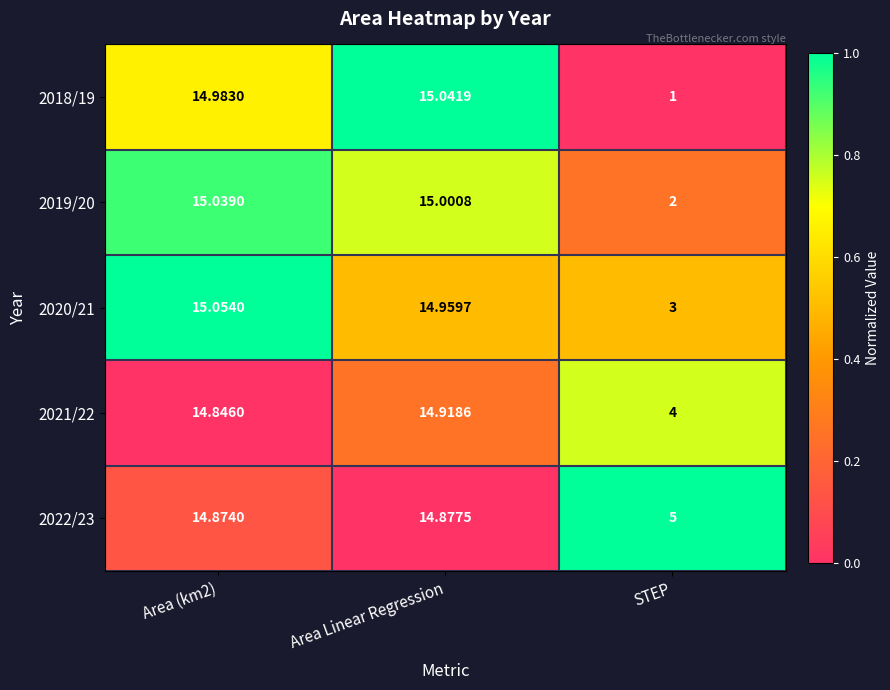

How many series are shown in this chart?

5